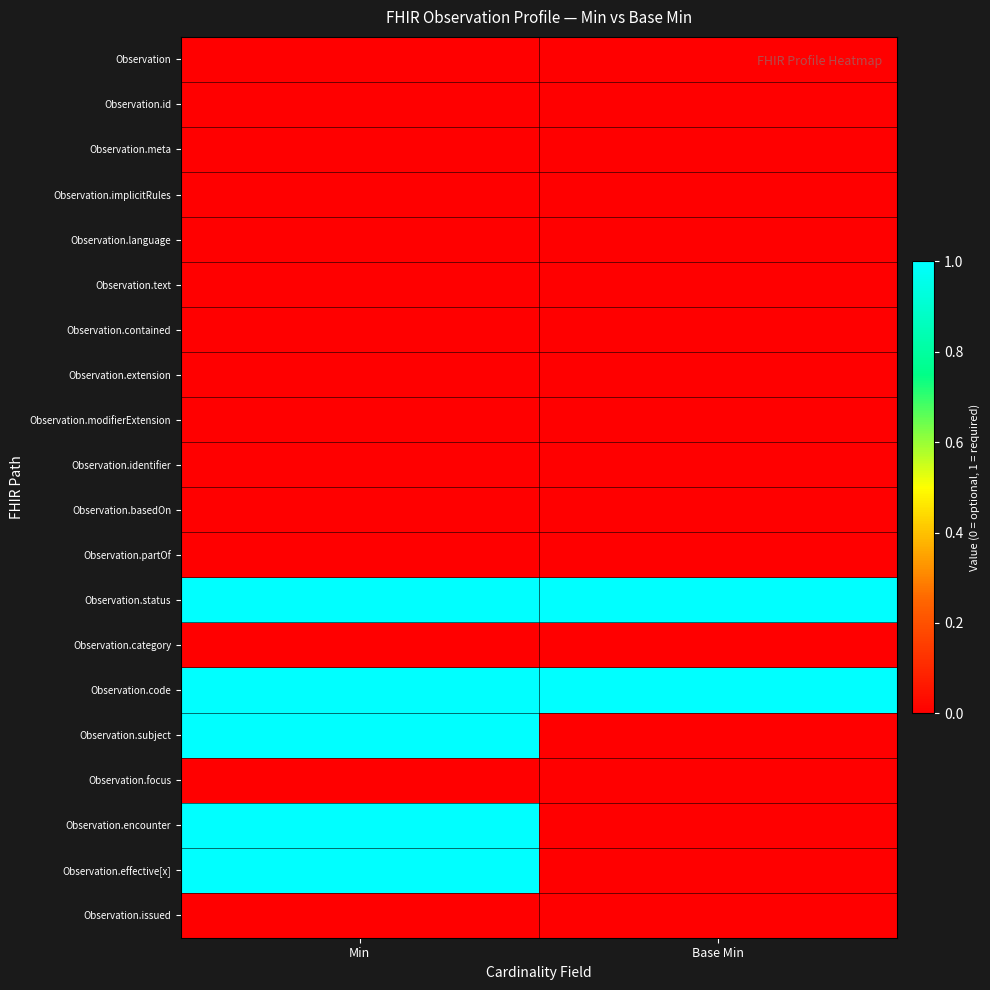

What is the difference between the highest and lowest values at Base Min?

1